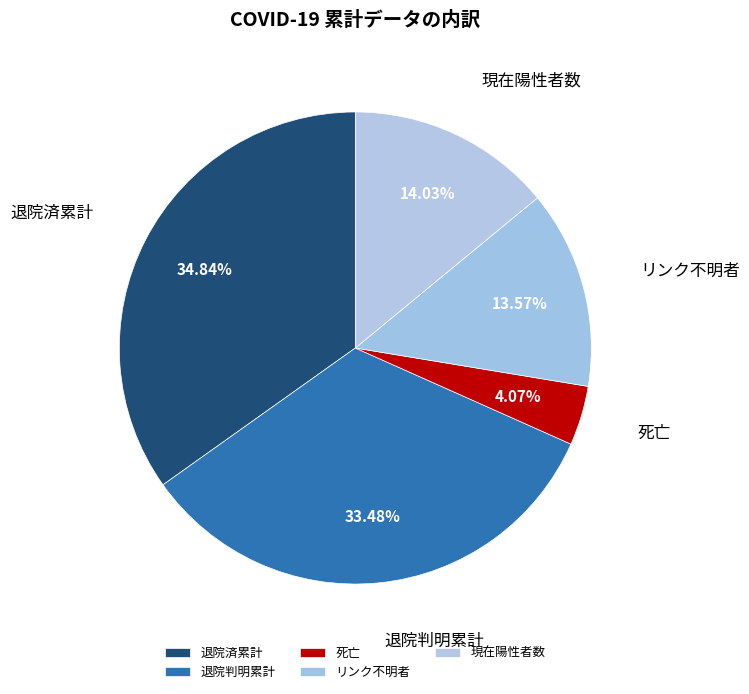

Do リンク不明者 and 現在陽性者数 together represent more than half of the pie?

No